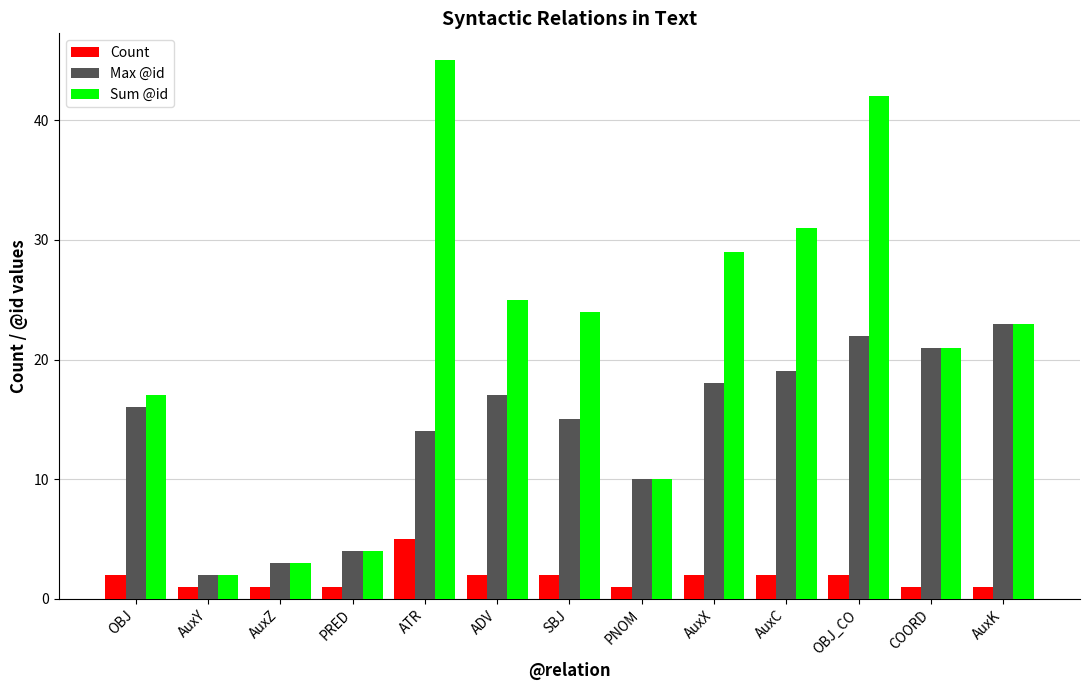

What are all the series names shown in the legend?

Count, Max @id, Sum @id